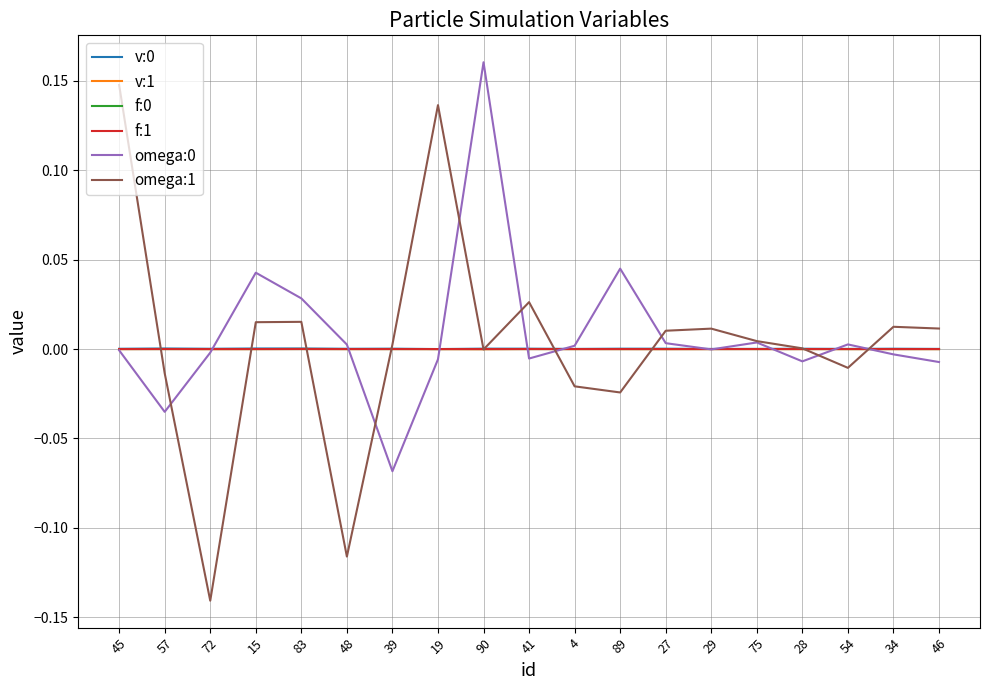

Which series has the widest spread of values?

omega:1